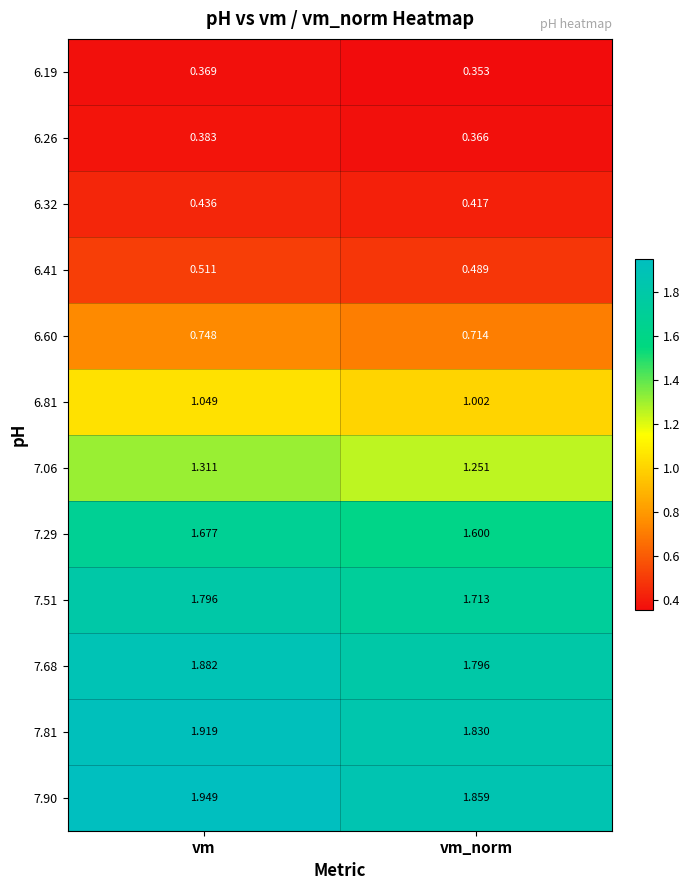

Rank the categories by 7.29 value from lowest to highest.

vm_norm, vm